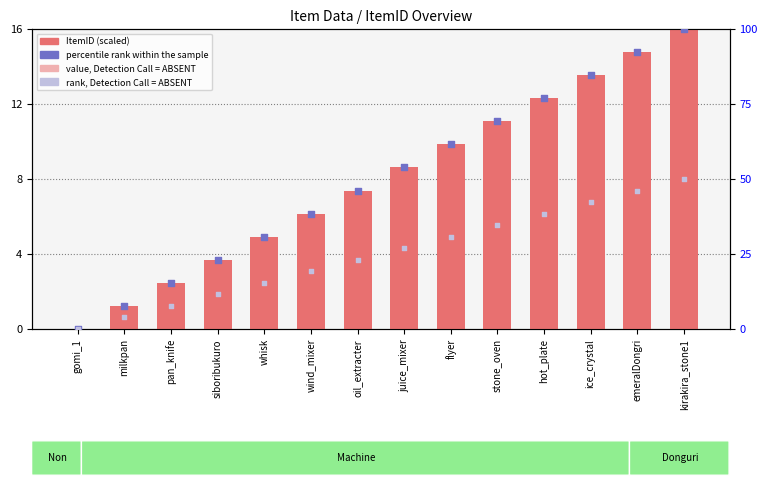

At how many categories does at least one series exceed 95?

1